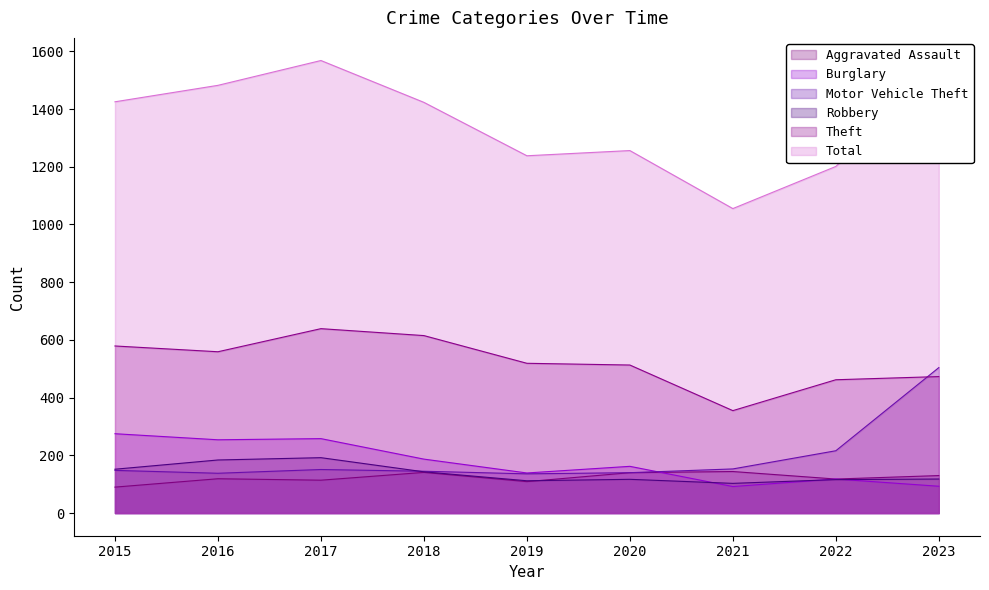

How many categories are shown in the chart?

9